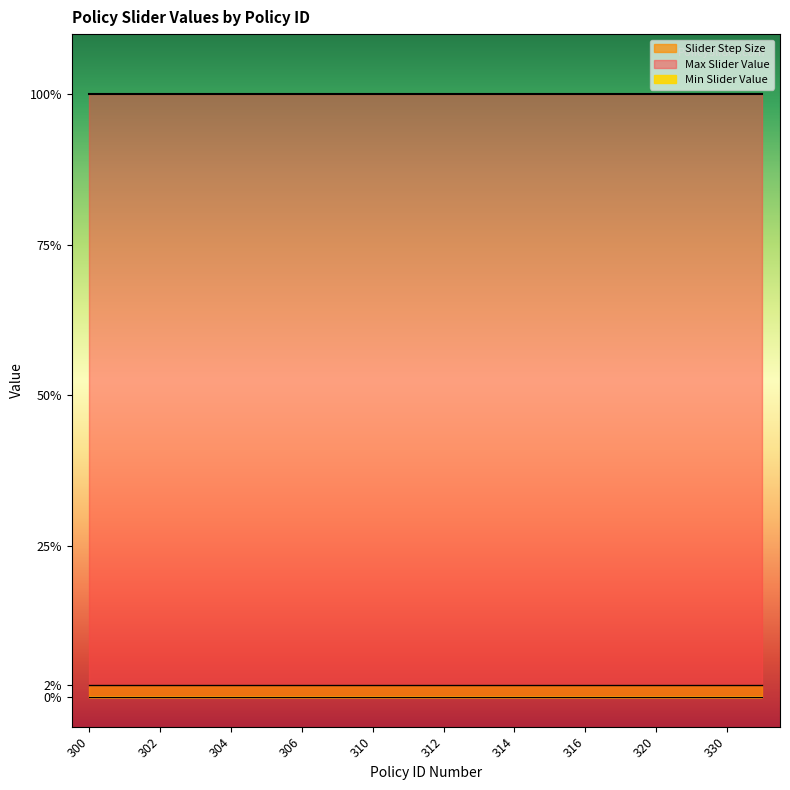

At which label is Max Slider Value closest to 1?

300